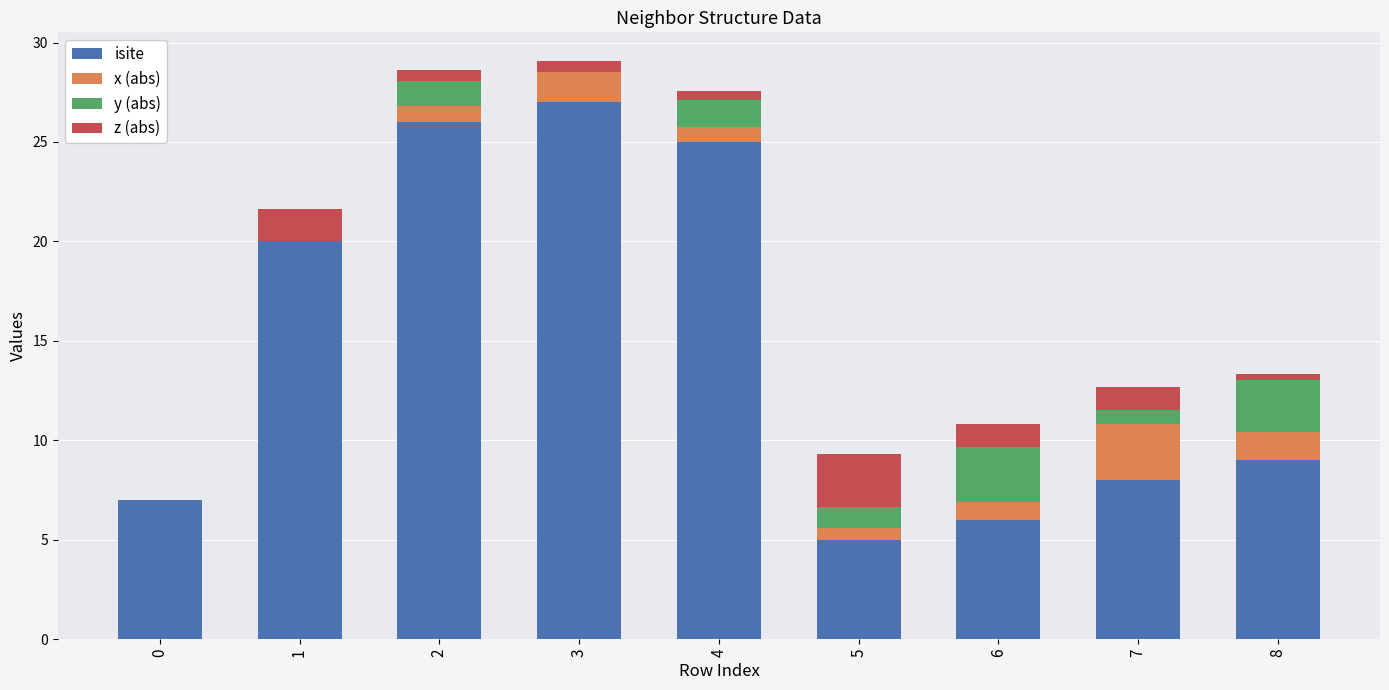

What is the total value across all series at 7?

12.7